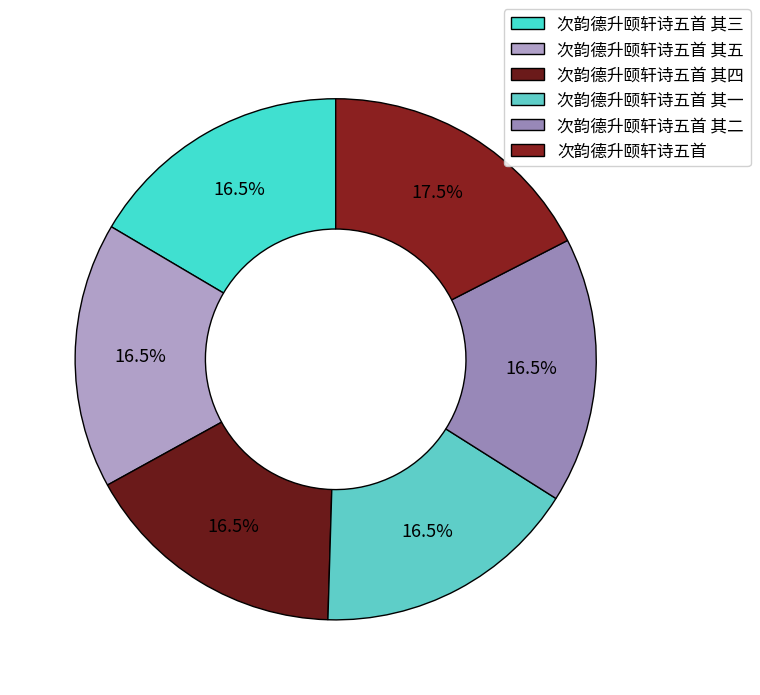

Count the number of slices in the pie.

6